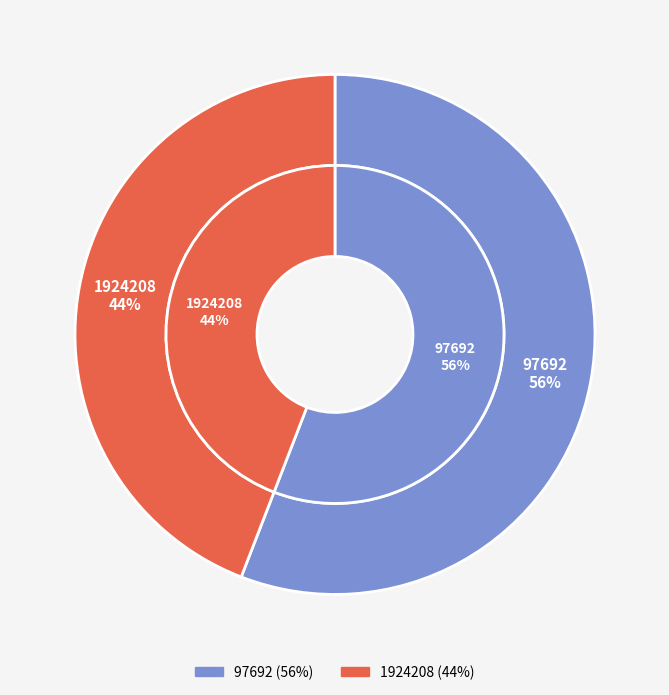

Is 97692 the majority of the pie?

Yes